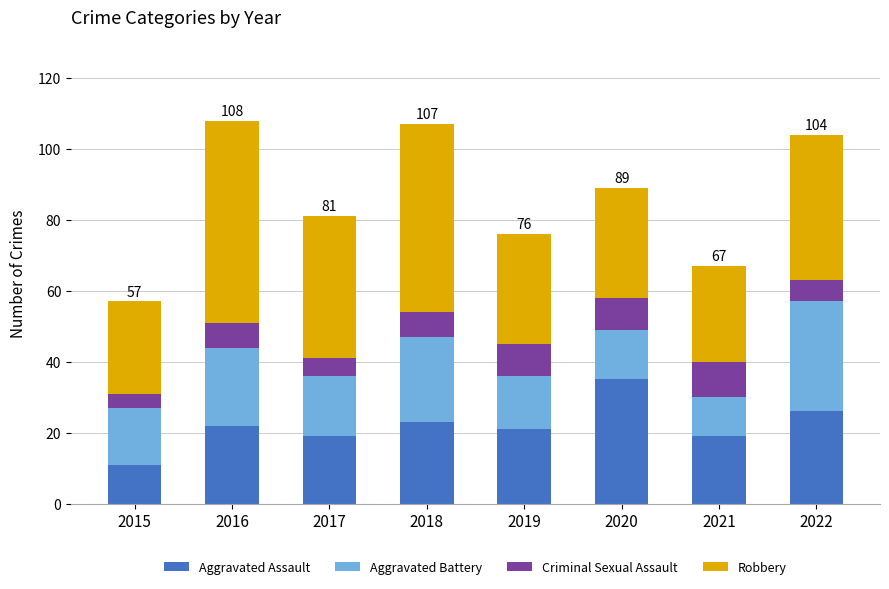

What is the lowest value of the Aggravated Assault series?

11